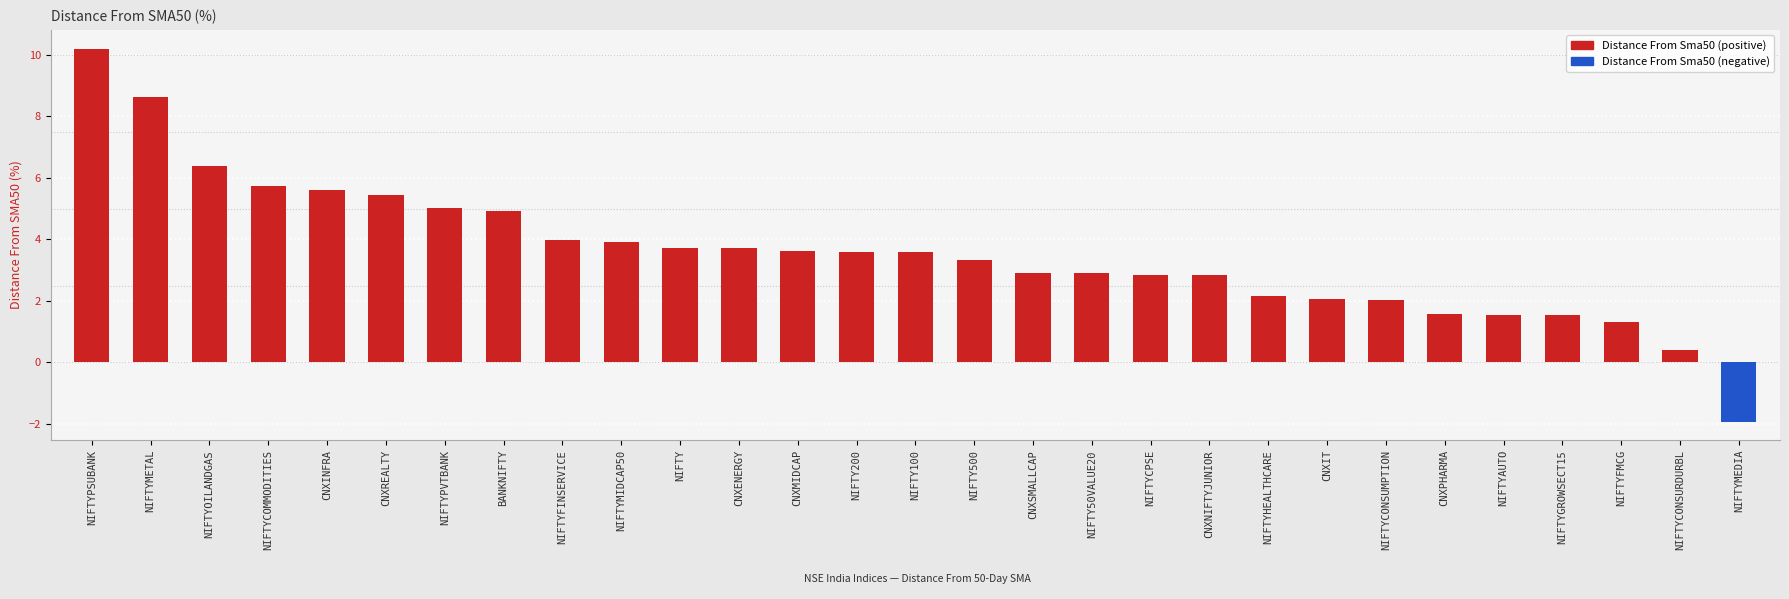

What is the value of the 25th bar from the left?

1.6